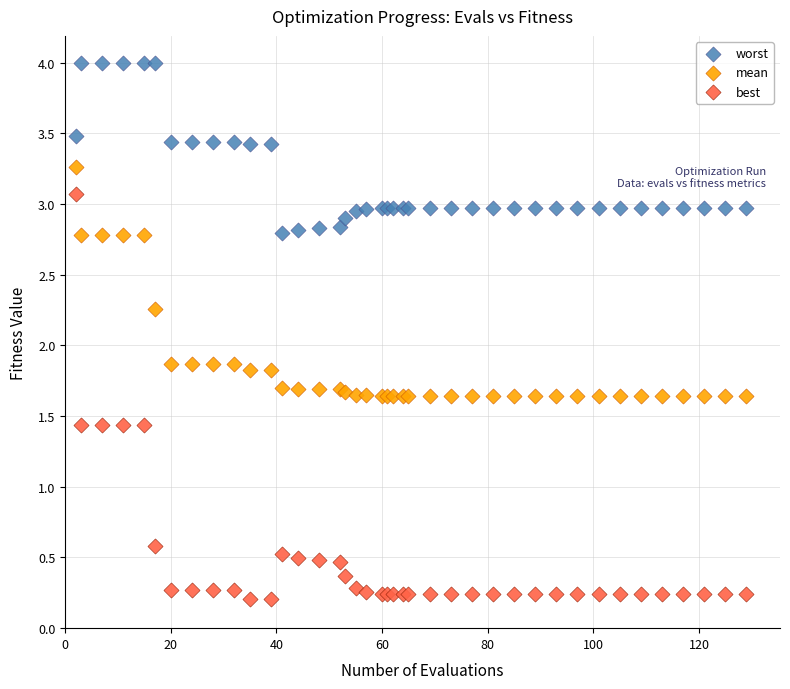

Which series contains the highest Y value?

worst